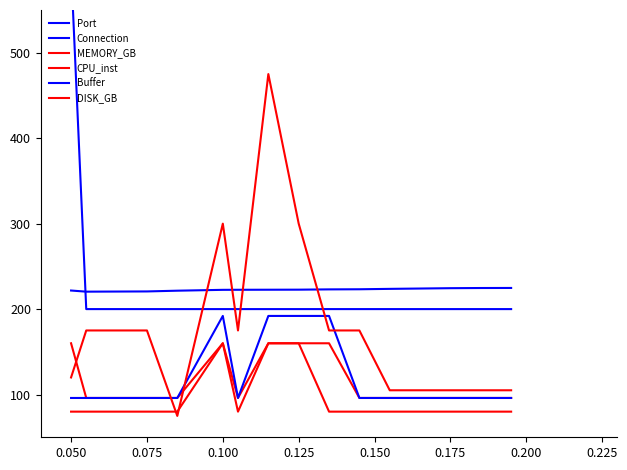

What is the approximate value of Connection at 0.175?

200.0